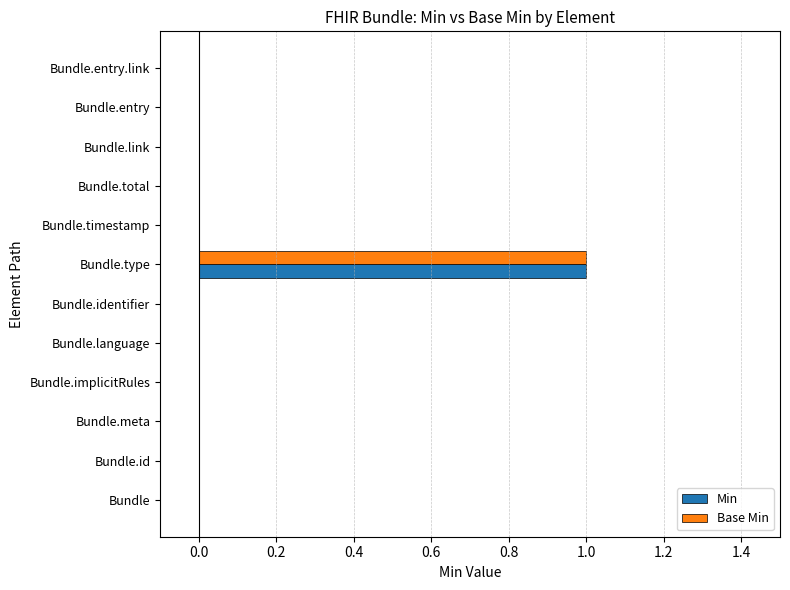

Count the Base Min values in the range 0 to 1.

12